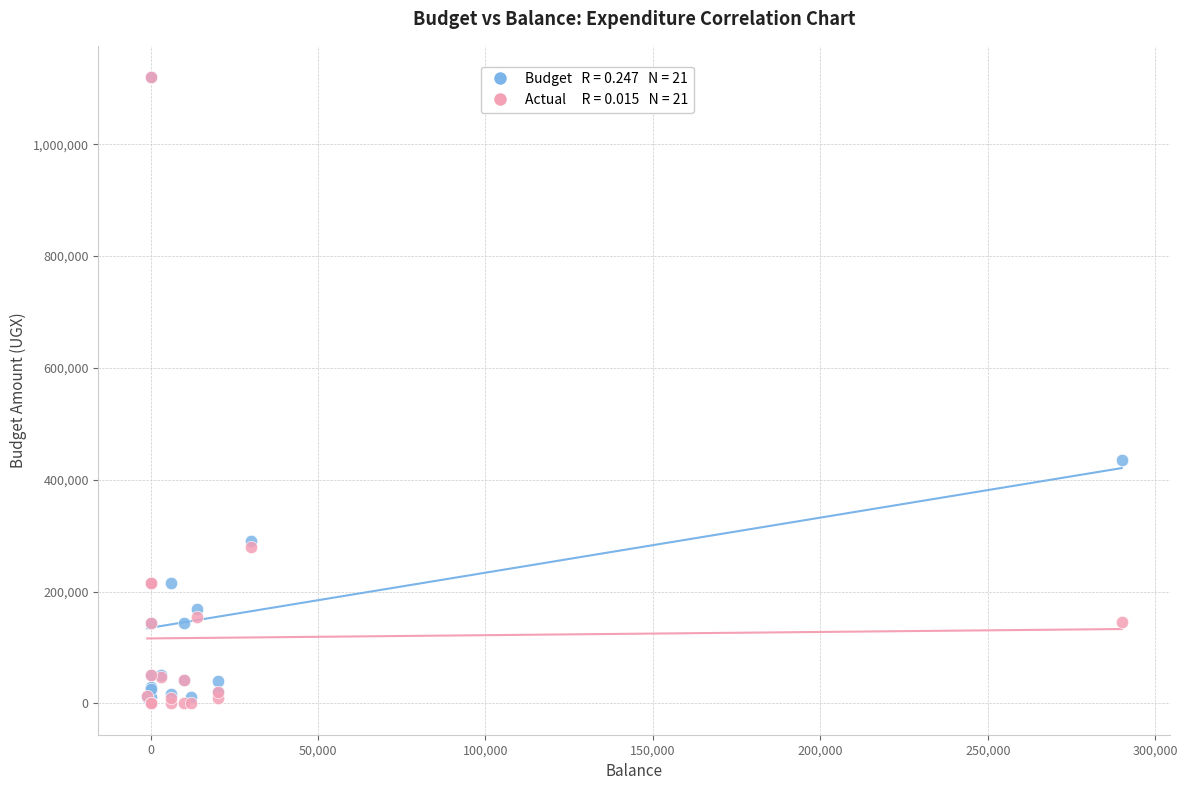

Across all series, what Y value is closest to 560000?

435000